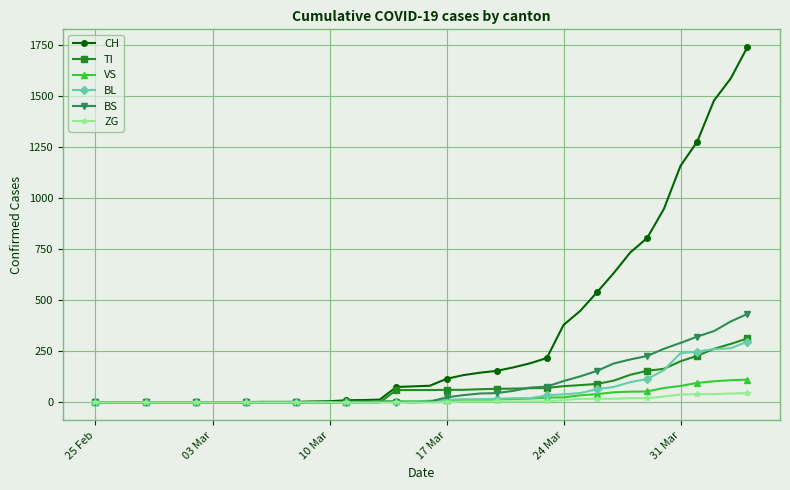

What is the highest value of the TI series?

314